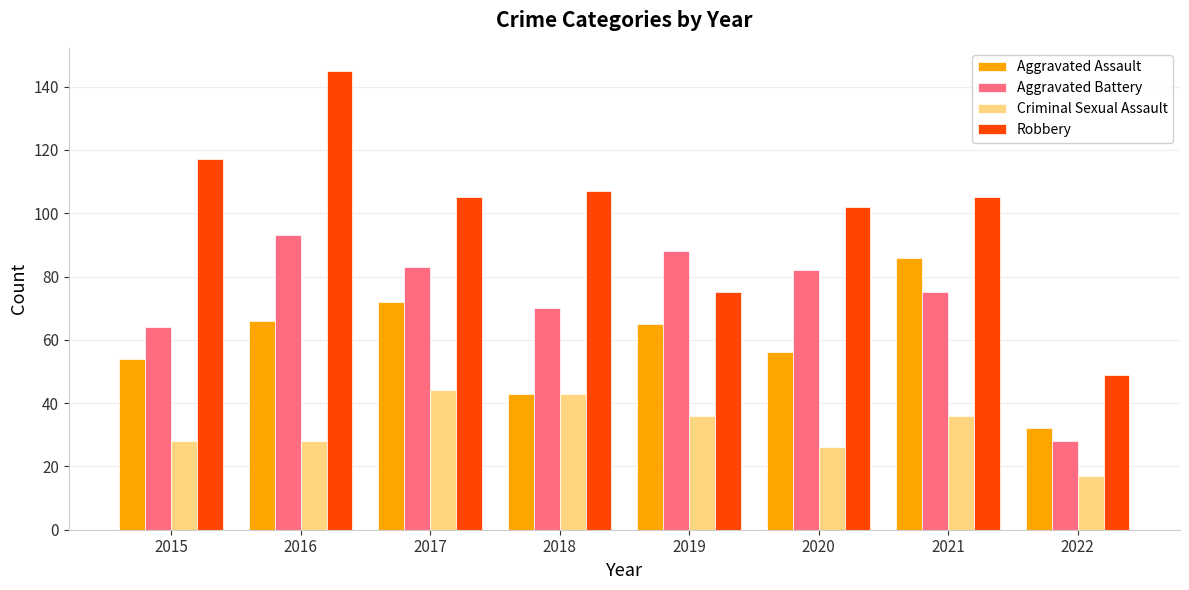

The value of Aggravated Battery at 2015 is 64. True or false?

True